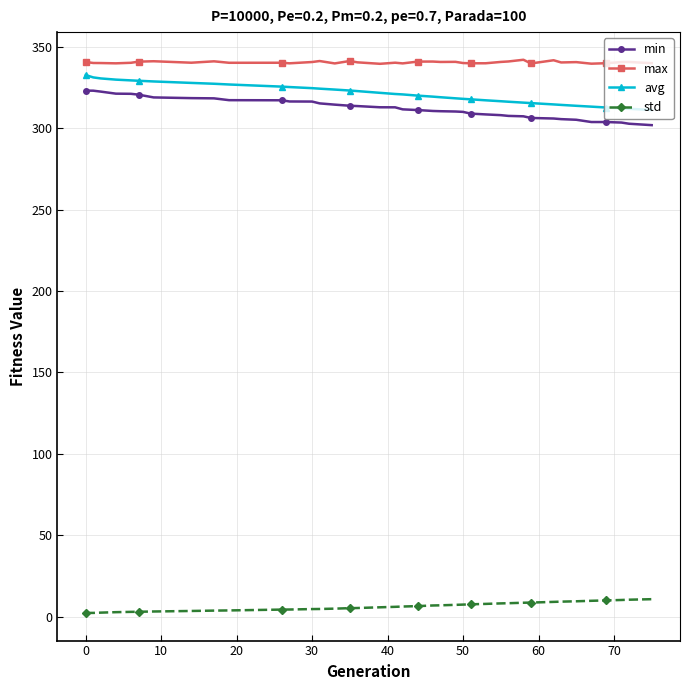

What are all the series names shown in the legend?

min, max, avg, std